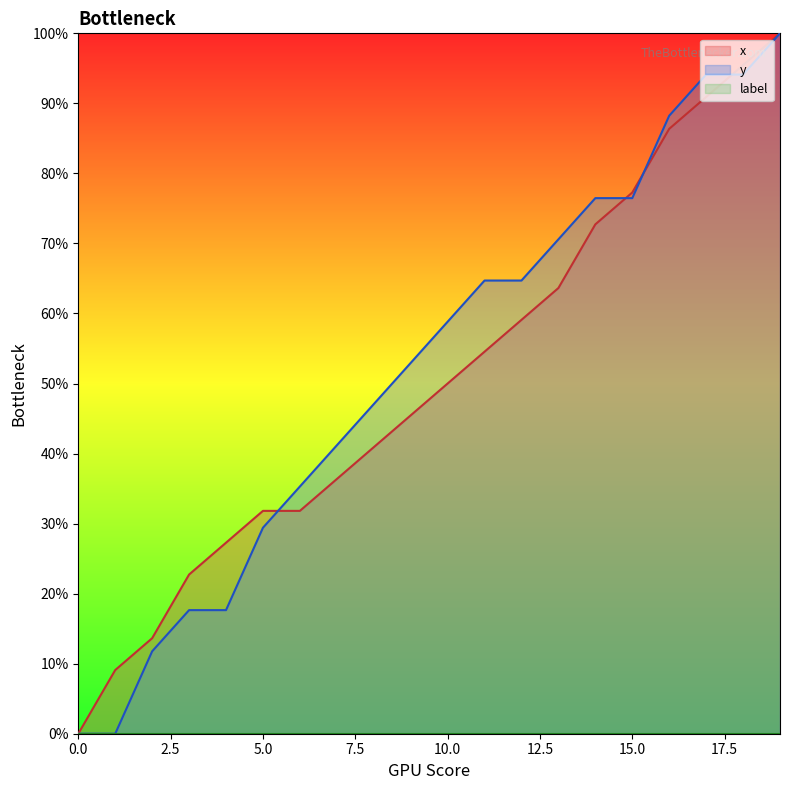

The y series shows 94.1 at 17. True or false?

True